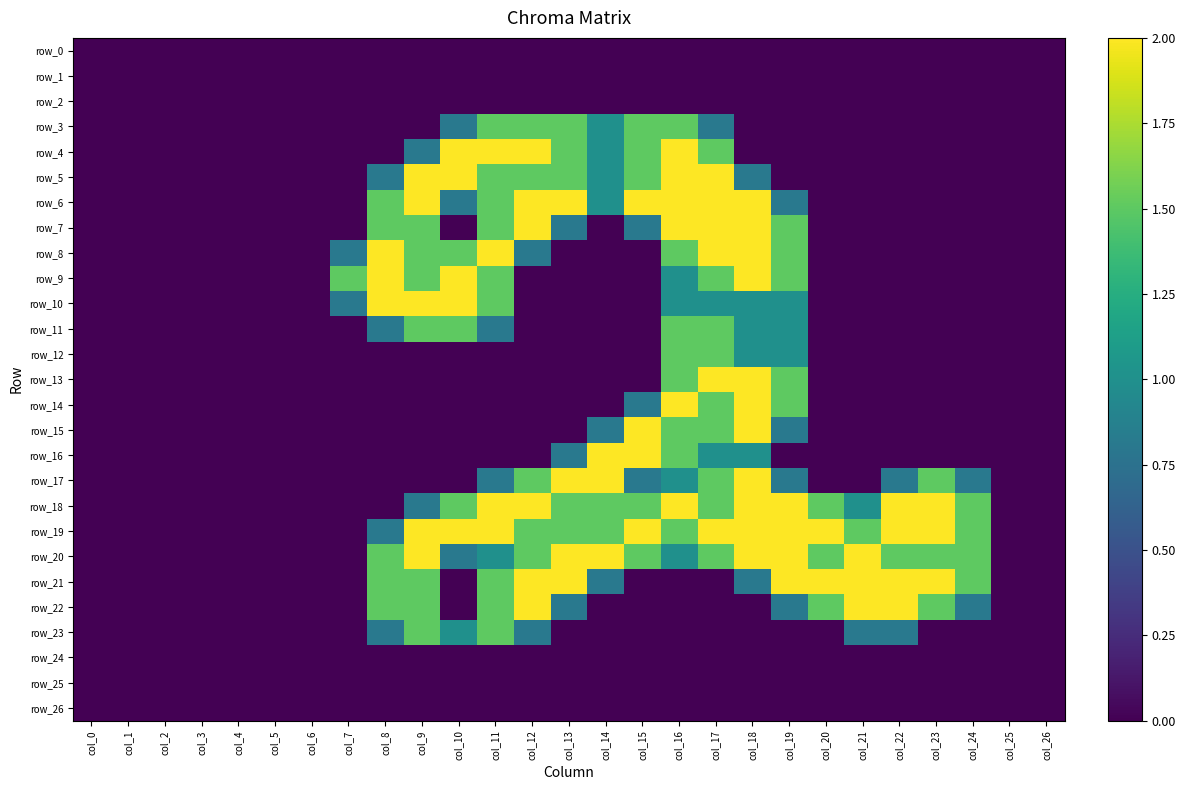

Reading left to right, extract all data points from this chart.

row_0: col_0=0.0	col_1=0.0	col_2=0.0	col_3=0.0	col_4=0.0	col_5=0.0	col_6=0.0	col_7=0.0	col_8=0.0	col_9=0.0	col_10=0.0	col_11=0.0	col_12=0.0	col_13=0.0	col_14=0.0	col_15=0.0	col_16=0.0	col_17=0.0	col_18=0.0	col_19=0.0	col_20=0.0	col_21=0.0	col_22=0.0	col_23=0.0	col_24=0.0	col_25=0.0	col_26=0.0
row_1: col_0=0.0	col_1=0.0	col_2=0.0	col_3=0.0	col_4=0.0	col_5=0.0	col_6=0.0	col_7=0.0	col_8=0.0	col_9=0.0	col_10=0.0	col_11=0.0	col_12=0.0	col_13=0.0	col_14=0.0	col_15=0.0	col_16=0.0	col_17=0.0	col_18=0.0	col_19=0.0	col_20=0.0	col_21=0.0	col_22=0.0	col_23=0.0	col_24=0.0	col_25=0.0	col_26=0.0
row_2: col_0=0.0	col_1=0.0	col_2=0.0	col_3=0.0	col_4=0.0	col_5=0.0	col_6=0.0	col_7=0.0	col_8=0.0	col_9=0.0	col_10=0.0	col_11=0.0	col_12=0.0	col_13=0.0	col_14=0.0	col_15=0.0	col_16=0.0	col_17=0.0	col_18=0.0	col_19=0.0	col_20=0.0	col_21=0.0	col_22=0.0	col_23=0.0	col_24=0.0	col_25=0.0	col_26=0.0
row_3: col_0=0.0	col_1=0.0	col_2=0.0	col_3=0.0	col_4=0.0	col_5=0.0	col_6=0.0	col_7=0.0	col_8=0.0	col_9=0.0	col_10=0.8	col_11=1.5	col_12=1.5	col_13=1.5	col_14=1.0	col_15=1.5	col_16=1.5	col_17=0.8	col_18=0.0	col_19=0.0	col_20=0.0	col_21=0.0	col_22=0.0	col_23=0.0	col_24=0.0	col_25=0.0	col_26=0.0
row_4: col_0=0.0	col_1=0.0	col_2=0.0	col_3=0.0	col_4=0.0	col_5=0.0	col_6=0.0	col_7=0.0	col_8=0.0	col_9=0.8	col_10=2.0	col_11=2.0	col_12=2.0	col_13=1.5	col_14=1.0	col_15=1.5	col_16=2.0	col_17=1.5	col_18=0.0	col_19=0.0	col_20=0.0	col_21=0.0	col_22=0.0	col_23=0.0	col_24=0.0	col_25=0.0	col_26=0.0
row_5: col_0=0.0	col_1=0.0	col_2=0.0	col_3=0.0	col_4=0.0	col_5=0.0	col_6=0.0	col_7=0.0	col_8=0.8	col_9=2.0	col_10=2.0	col_11=1.5	col_12=1.5	col_13=1.5	col_14=1.0	col_15=1.5	col_16=2.0	col_17=2.0	col_18=0.8	col_19=0.0	col_20=0.0	col_21=0.0	col_22=0.0	col_23=0.0	col_24=0.0	col_25=0.0	col_26=0.0
row_6: col_0=0.0	col_1=0.0	col_2=0.0	col_3=0.0	col_4=0.0	col_5=0.0	col_6=0.0	col_7=0.0	col_8=1.5	col_9=2.0	col_10=0.8	col_11=1.5	col_12=2.0	col_13=2.0	col_14=1.0	col_15=2.0	col_16=2.0	col_17=2.0	col_18=2.0	col_19=0.8	col_20=0.0	col_21=0.0	col_22=0.0	col_23=0.0	col_24=0.0	col_25=0.0	col_26=0.0
row_7: col_0=0.0	col_1=0.0	col_2=0.0	col_3=0.0	col_4=0.0	col_5=0.0	col_6=0.0	col_7=0.0	col_8=1.5	col_9=1.5	col_10=0.0	col_11=1.5	col_12=2.0	col_13=0.8	col_14=0.0	col_15=0.8	col_16=2.0	col_17=2.0	col_18=2.0	col_19=1.5	col_20=0.0	col_21=0.0	col_22=0.0	col_23=0.0	col_24=0.0	col_25=0.0	col_26=0.0
row_8: col_0=0.0	col_1=0.0	col_2=0.0	col_3=0.0	col_4=0.0	col_5=0.0	col_6=0.0	col_7=0.8	col_8=2.0	col_9=1.5	col_10=1.5	col_11=2.0	col_12=0.8	col_13=0.0	col_14=0.0	col_15=0.0	col_16=1.5	col_17=2.0	col_18=2.0	col_19=1.5	col_20=0.0	col_21=0.0	col_22=0.0	col_23=0.0	col_24=0.0	col_25=0.0	col_26=0.0
row_9: col_0=0.0	col_1=0.0	col_2=0.0	col_3=0.0	col_4=0.0	col_5=0.0	col_6=0.0	col_7=1.5	col_8=2.0	col_9=1.5	col_10=2.0	col_11=1.5	col_12=0.0	col_13=0.0	col_14=0.0	col_15=0.0	col_16=1.0	col_17=1.5	col_18=2.0	col_19=1.5	col_20=0.0	col_21=0.0	col_22=0.0	col_23=0.0	col_24=0.0	col_25=0.0	col_26=0.0
row_10: col_0=0.0	col_1=0.0	col_2=0.0	col_3=0.0	col_4=0.0	col_5=0.0	col_6=0.0	col_7=0.8	col_8=2.0	col_9=2.0	col_10=2.0	col_11=1.5	col_12=0.0	col_13=0.0	col_14=0.0	col_15=0.0	col_16=1.0	col_17=1.0	col_18=1.0	col_19=1.0	col_20=0.0	col_21=0.0	col_22=0.0	col_23=0.0	col_24=0.0	col_25=0.0	col_26=0.0
row_11: col_0=0.0	col_1=0.0	col_2=0.0	col_3=0.0	col_4=0.0	col_5=0.0	col_6=0.0	col_7=0.0	col_8=0.8	col_9=1.5	col_10=1.5	col_11=0.8	col_12=0.0	col_13=0.0	col_14=0.0	col_15=0.0	col_16=1.5	col_17=1.5	col_18=1.0	col_19=1.0	col_20=0.0	col_21=0.0	col_22=0.0	col_23=0.0	col_24=0.0	col_25=0.0	col_26=0.0
row_12: col_0=0.0	col_1=0.0	col_2=0.0	col_3=0.0	col_4=0.0	col_5=0.0	col_6=0.0	col_7=0.0	col_8=0.0	col_9=0.0	col_10=0.0	col_11=0.0	col_12=0.0	col_13=0.0	col_14=0.0	col_15=0.0	col_16=1.5	col_17=1.5	col_18=1.0	col_19=1.0	col_20=0.0	col_21=0.0	col_22=0.0	col_23=0.0	col_24=0.0	col_25=0.0	col_26=0.0
row_13: col_0=0.0	col_1=0.0	col_2=0.0	col_3=0.0	col_4=0.0	col_5=0.0	col_6=0.0	col_7=0.0	col_8=0.0	col_9=0.0	col_10=0.0	col_11=0.0	col_12=0.0	col_13=0.0	col_14=0.0	col_15=0.0	col_16=1.5	col_17=2.0	col_18=2.0	col_19=1.5	col_20=0.0	col_21=0.0	col_22=0.0	col_23=0.0	col_24=0.0	col_25=0.0	col_26=0.0
row_14: col_0=0.0	col_1=0.0	col_2=0.0	col_3=0.0	col_4=0.0	col_5=0.0	col_6=0.0	col_7=0.0	col_8=0.0	col_9=0.0	col_10=0.0	col_11=0.0	col_12=0.0	col_13=0.0	col_14=0.0	col_15=0.8	col_16=2.0	col_17=1.5	col_18=2.0	col_19=1.5	col_20=0.0	col_21=0.0	col_22=0.0	col_23=0.0	col_24=0.0	col_25=0.0	col_26=0.0
row_15: col_0=0.0	col_1=0.0	col_2=0.0	col_3=0.0	col_4=0.0	col_5=0.0	col_6=0.0	col_7=0.0	col_8=0.0	col_9=0.0	col_10=0.0	col_11=0.0	col_12=0.0	col_13=0.0	col_14=0.8	col_15=2.0	col_16=1.5	col_17=1.5	col_18=2.0	col_19=0.8	col_20=0.0	col_21=0.0	col_22=0.0	col_23=0.0	col_24=0.0	col_25=0.0	col_26=0.0
row_16: col_0=0.0	col_1=0.0	col_2=0.0	col_3=0.0	col_4=0.0	col_5=0.0	col_6=0.0	col_7=0.0	col_8=0.0	col_9=0.0	col_10=0.0	col_11=0.0	col_12=0.0	col_13=0.8	col_14=2.0	col_15=2.0	col_16=1.5	col_17=1.0	col_18=1.0	col_19=0.0	col_20=0.0	col_21=0.0	col_22=0.0	col_23=0.0	col_24=0.0	col_25=0.0	col_26=0.0
row_17: col_0=0.0	col_1=0.0	col_2=0.0	col_3=0.0	col_4=0.0	col_5=0.0	col_6=0.0	col_7=0.0	col_8=0.0	col_9=0.0	col_10=0.0	col_11=0.8	col_12=1.5	col_13=2.0	col_14=2.0	col_15=0.8	col_16=1.0	col_17=1.5	col_18=2.0	col_19=0.8	col_20=0.0	col_21=0.0	col_22=0.8	col_23=1.5	col_24=0.8	col_25=0.0	col_26=0.0
row_18: col_0=0.0	col_1=0.0	col_2=0.0	col_3=0.0	col_4=0.0	col_5=0.0	col_6=0.0	col_7=0.0	col_8=0.0	col_9=0.8	col_10=1.5	col_11=2.0	col_12=2.0	col_13=1.5	col_14=1.5	col_15=1.5	col_16=2.0	col_17=1.5	col_18=2.0	col_19=2.0	col_20=1.5	col_21=1.0	col_22=2.0	col_23=2.0	col_24=1.5	col_25=0.0	col_26=0.0
row_19: col_0=0.0	col_1=0.0	col_2=0.0	col_3=0.0	col_4=0.0	col_5=0.0	col_6=0.0	col_7=0.0	col_8=0.8	col_9=2.0	col_10=2.0	col_11=2.0	col_12=1.5	col_13=1.5	col_14=1.5	col_15=2.0	col_16=1.5	col_17=2.0	col_18=2.0	col_19=2.0	col_20=2.0	col_21=1.5	col_22=2.0	col_23=2.0	col_24=1.5	col_25=0.0	col_26=0.0
row_20: col_0=0.0	col_1=0.0	col_2=0.0	col_3=0.0	col_4=0.0	col_5=0.0	col_6=0.0	col_7=0.0	col_8=1.5	col_9=2.0	col_10=0.8	col_11=1.0	col_12=1.5	col_13=2.0	col_14=2.0	col_15=1.5	col_16=1.0	col_17=1.5	col_18=2.0	col_19=2.0	col_20=1.5	col_21=2.0	col_22=1.5	col_23=1.5	col_24=1.5	col_25=0.0	col_26=0.0
row_21: col_0=0.0	col_1=0.0	col_2=0.0	col_3=0.0	col_4=0.0	col_5=0.0	col_6=0.0	col_7=0.0	col_8=1.5	col_9=1.5	col_10=0.0	col_11=1.5	col_12=2.0	col_13=2.0	col_14=0.8	col_15=0.0	col_16=0.0	col_17=0.0	col_18=0.8	col_19=2.0	col_20=2.0	col_21=2.0	col_22=2.0	col_23=2.0	col_24=1.5	col_25=0.0	col_26=0.0
row_22: col_0=0.0	col_1=0.0	col_2=0.0	col_3=0.0	col_4=0.0	col_5=0.0	col_6=0.0	col_7=0.0	col_8=1.5	col_9=1.5	col_10=0.0	col_11=1.5	col_12=2.0	col_13=0.8	col_14=0.0	col_15=0.0	col_16=0.0	col_17=0.0	col_18=0.0	col_19=0.8	col_20=1.5	col_21=2.0	col_22=2.0	col_23=1.5	col_24=0.8	col_25=0.0	col_26=0.0
row_23: col_0=0.0	col_1=0.0	col_2=0.0	col_3=0.0	col_4=0.0	col_5=0.0	col_6=0.0	col_7=0.0	col_8=0.8	col_9=1.5	col_10=1.0	col_11=1.5	col_12=0.8	col_13=0.0	col_14=0.0	col_15=0.0	col_16=0.0	col_17=0.0	col_18=0.0	col_19=0.0	col_20=0.0	col_21=0.8	col_22=0.8	col_23=0.0	col_24=0.0	col_25=0.0	col_26=0.0
row_24: col_0=0.0	col_1=0.0	col_2=0.0	col_3=0.0	col_4=0.0	col_5=0.0	col_6=0.0	col_7=0.0	col_8=0.0	col_9=0.0	col_10=0.0	col_11=0.0	col_12=0.0	col_13=0.0	col_14=0.0	col_15=0.0	col_16=0.0	col_17=0.0	col_18=0.0	col_19=0.0	col_20=0.0	col_21=0.0	col_22=0.0	col_23=0.0	col_24=0.0	col_25=0.0	col_26=0.0
row_25: col_0=0.0	col_1=0.0	col_2=0.0	col_3=0.0	col_4=0.0	col_5=0.0	col_6=0.0	col_7=0.0	col_8=0.0	col_9=0.0	col_10=0.0	col_11=0.0	col_12=0.0	col_13=0.0	col_14=0.0	col_15=0.0	col_16=0.0	col_17=0.0	col_18=0.0	col_19=0.0	col_20=0.0	col_21=0.0	col_22=0.0	col_23=0.0	col_24=0.0	col_25=0.0	col_26=0.0
row_26: col_0=0.0	col_1=0.0	col_2=0.0	col_3=0.0	col_4=0.0	col_5=0.0	col_6=0.0	col_7=0.0	col_8=0.0	col_9=0.0	col_10=0.0	col_11=0.0	col_12=0.0	col_13=0.0	col_14=0.0	col_15=0.0	col_16=0.0	col_17=0.0	col_18=0.0	col_19=0.0	col_20=0.0	col_21=0.0	col_22=0.0	col_23=0.0	col_24=0.0	col_25=0.0	col_26=0.0